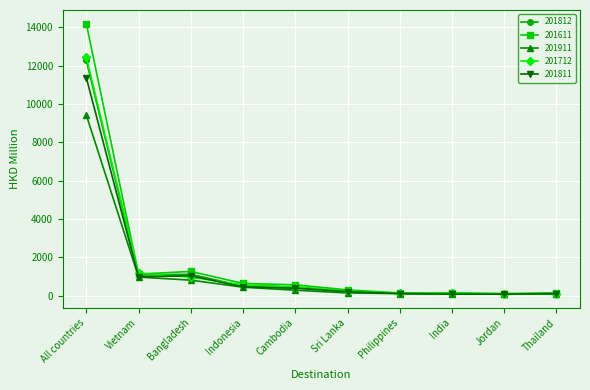

Which series changed the most between All countries and Indonesia?

201611